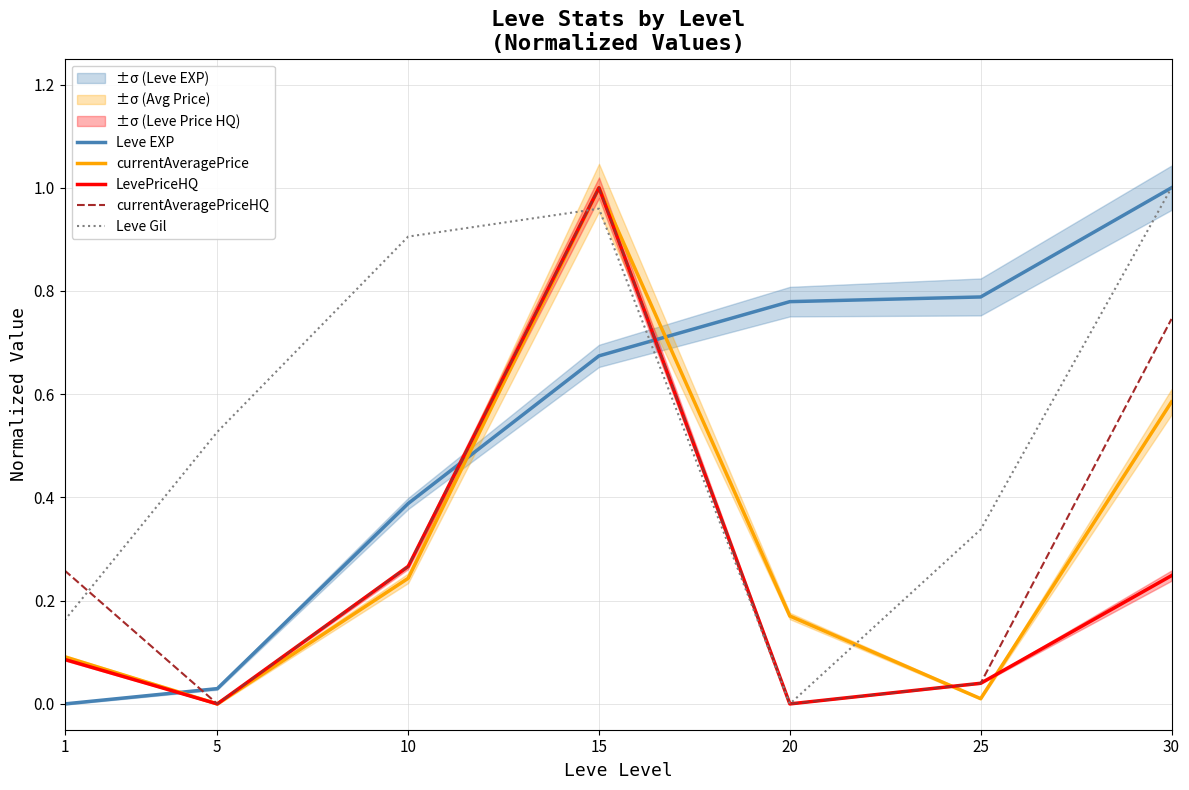

How many lines are shown in the chart?

5